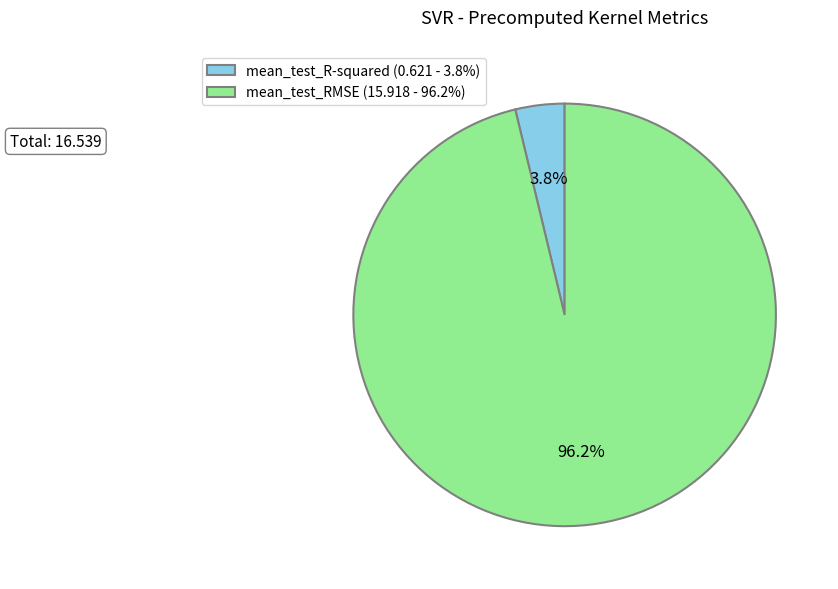

To the nearest percent, what percentage of the pie is mean_test_R-squared?

4%